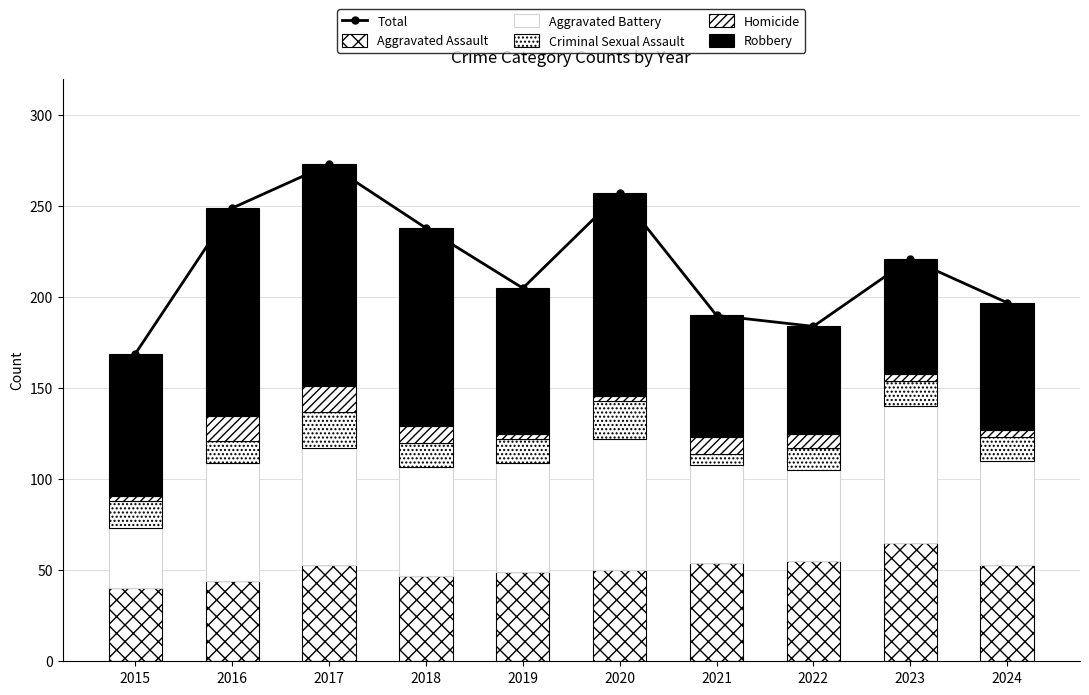

Reading left to right, transcribe all the data shown in this chart.

Total: 169	249	273	238	205	257	190	184	221	197
Aggravated Assault: 40	44	53	47	49	50	54	55	65	53
Aggravated Battery: 33	65	64	60	60	72	54	50	75	57
Criminal Sexual Assault: 15	12	20	13	13	21	6	12	14	13
Homicide: 3	14	14	9	3	3	9	8	4	4
Robbery: 78	114	122	109	80	111	67	59	63	70